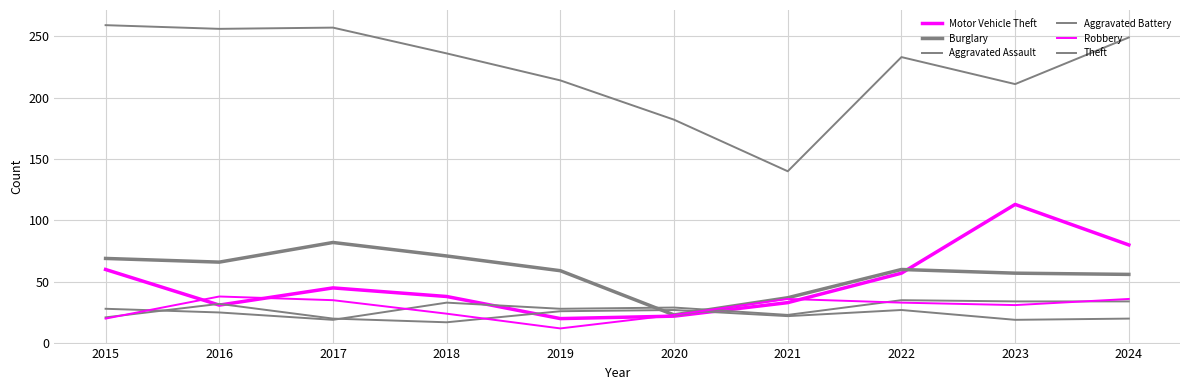

In Theft, how many points are higher than both neighbors (excluding endpoints)?

2